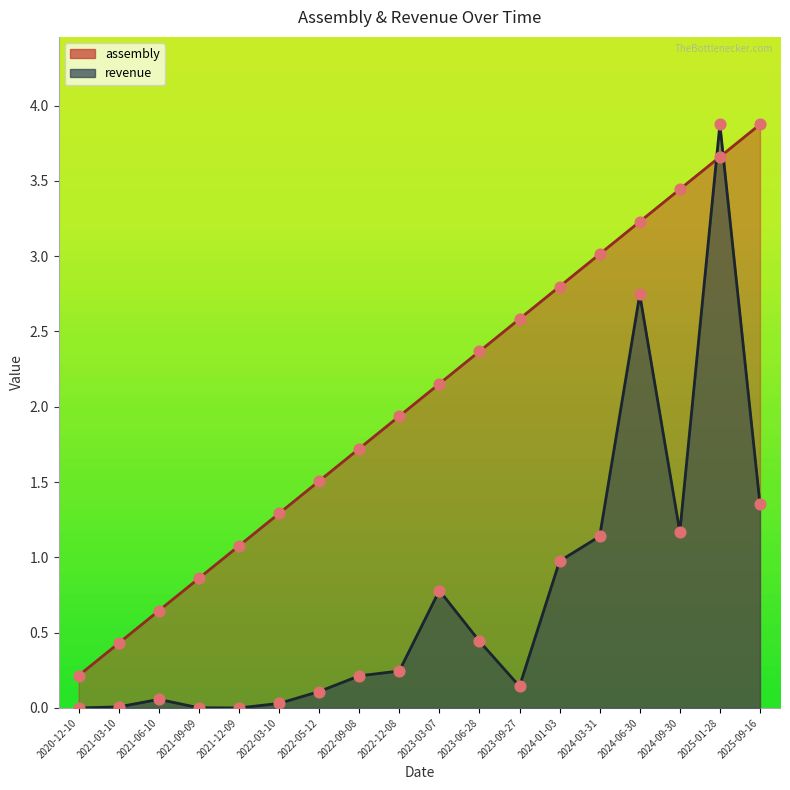

At which category is the sum across all series the highest?

2025-01-28